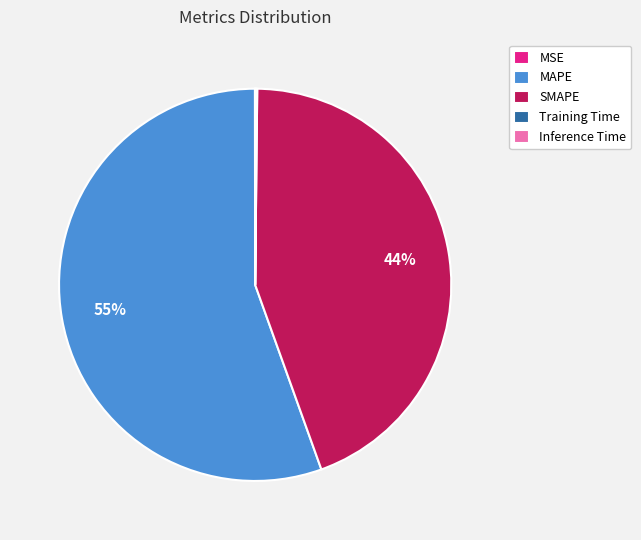

True or false: SMAPE accounts for 56% of the total.

False